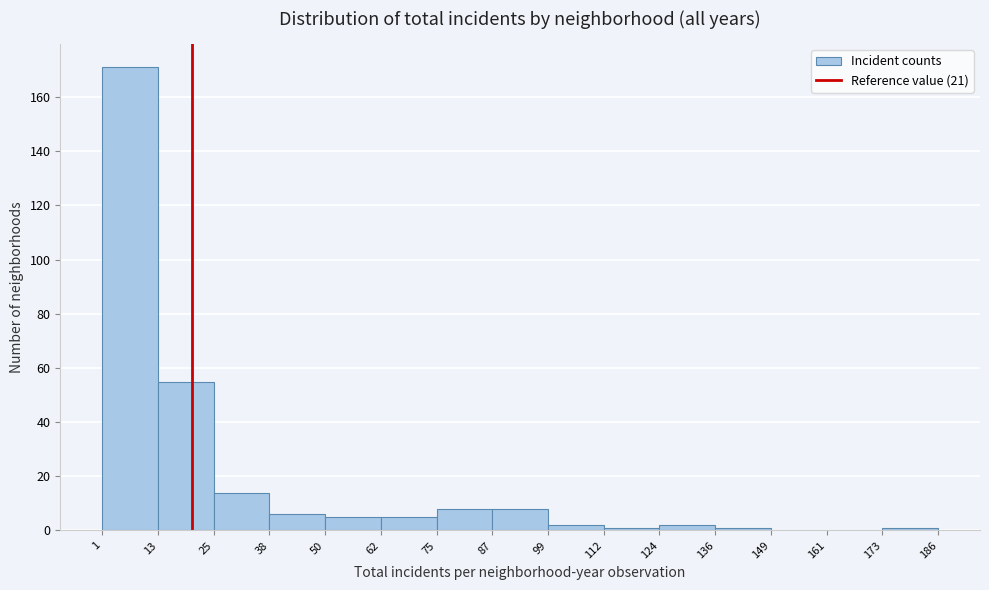

What is the height of the bar covering 1 to 13 on the x-axis? The values are not printed on the chart, so give them approximately, as read against the axis.

172